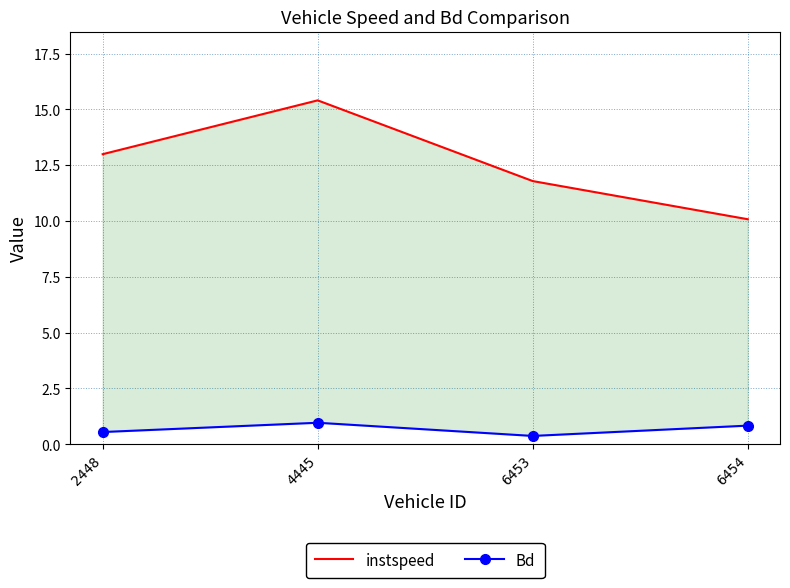

Reading left to right, extract all data points from this chart.

instspeed: 2448=13.0	4445=15.4	6453=11.8	6454=10.1
Bd: 2448=0.5	4445=1.0	6453=0.4	6454=0.8